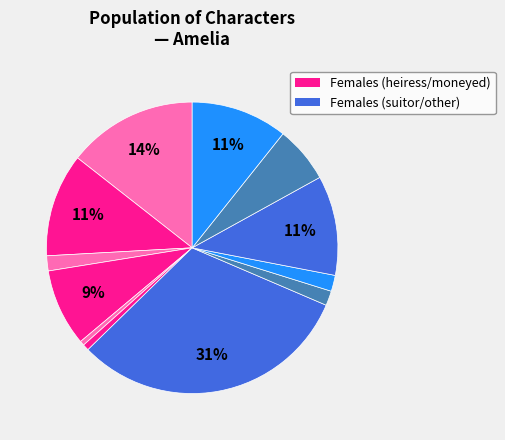

Count the number of slices in the pie.

12